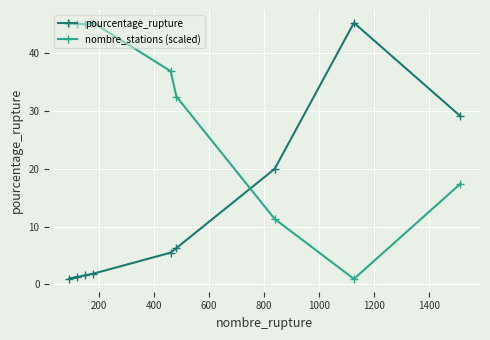

At how many categories does at least one series exceed 21?

8